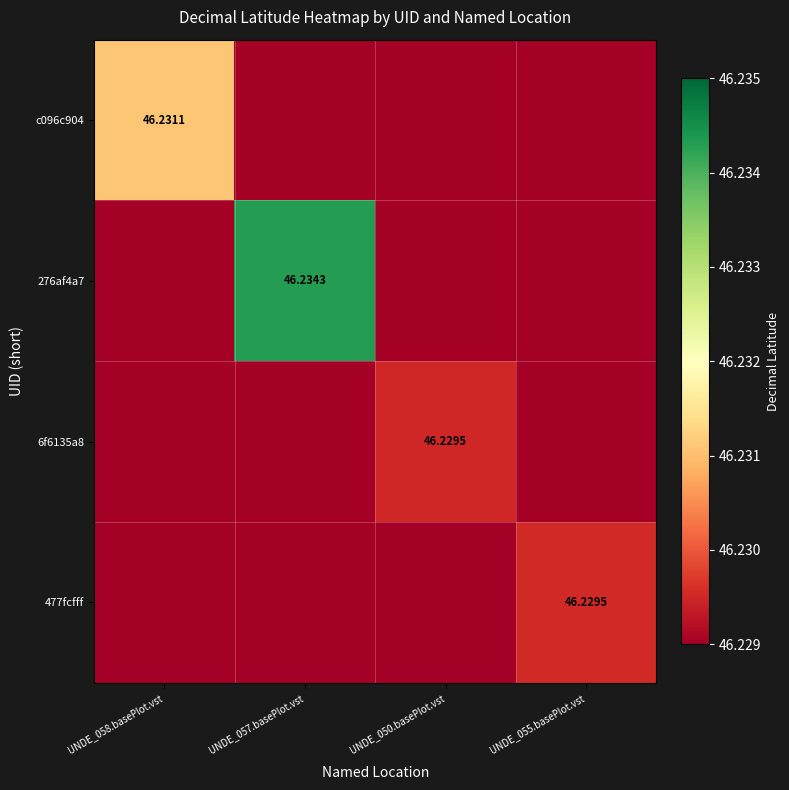

Is the value of c096c904 at UNDE_058.basePlot.vst greater than the value of 6f6135a8 at UNDE_057.basePlot.vst?

Yes